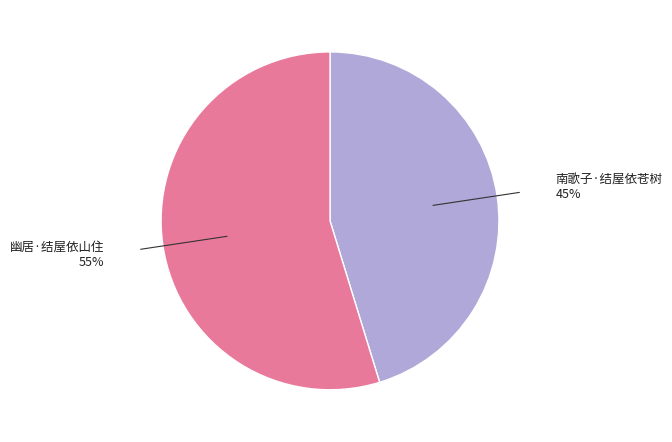

Does 南歌子·结屋依苍树 account for over 50% of the chart?

No